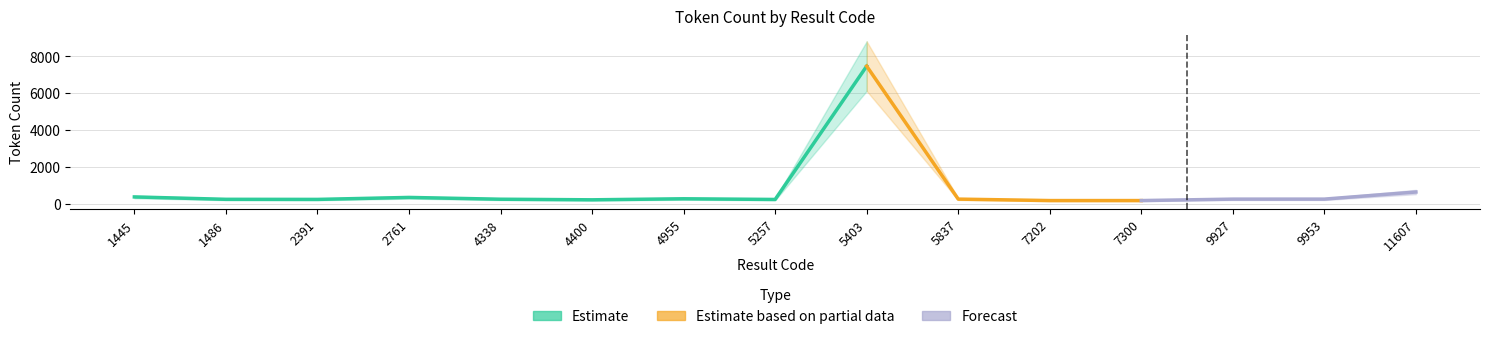

Which label corresponds to the smallest value in the chart?

7202